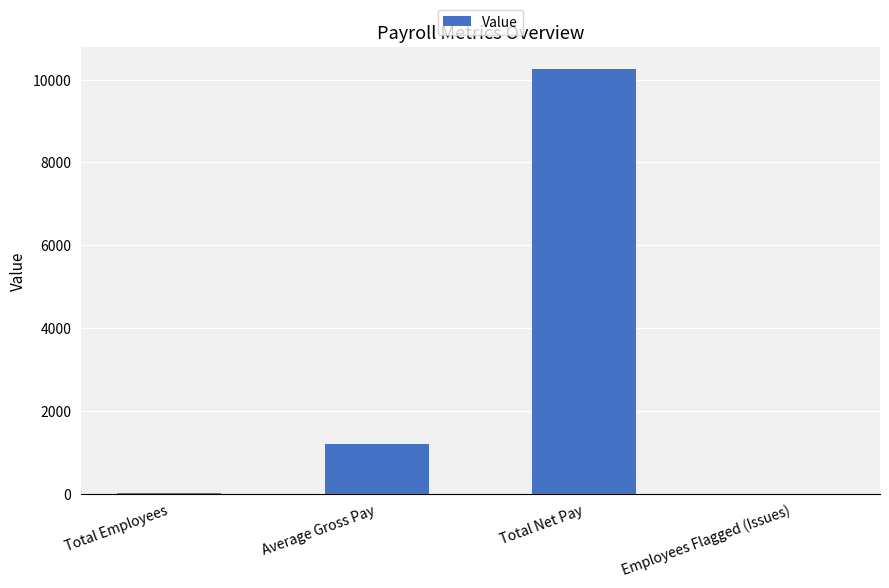

Is it true that the value at Total Net Pay is 14383.2?

False